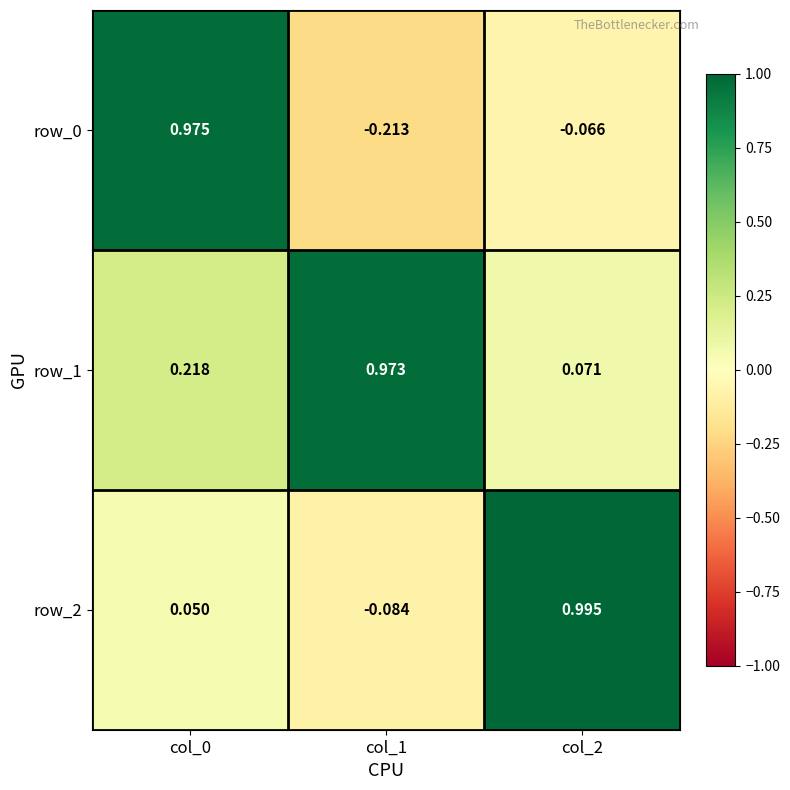

The row_2 series shows 1.7 at col_2. True or false?

False